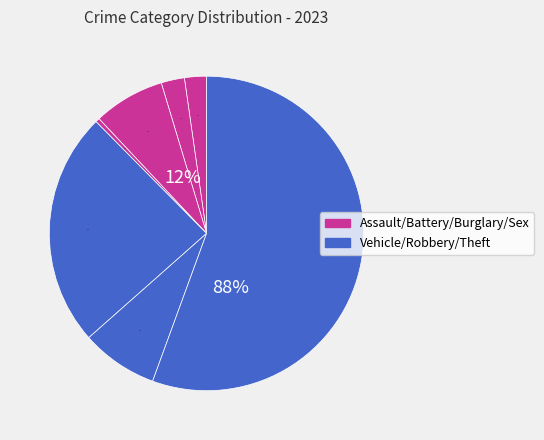

The Burglary slice represents 7% of the pie. True or false?

True